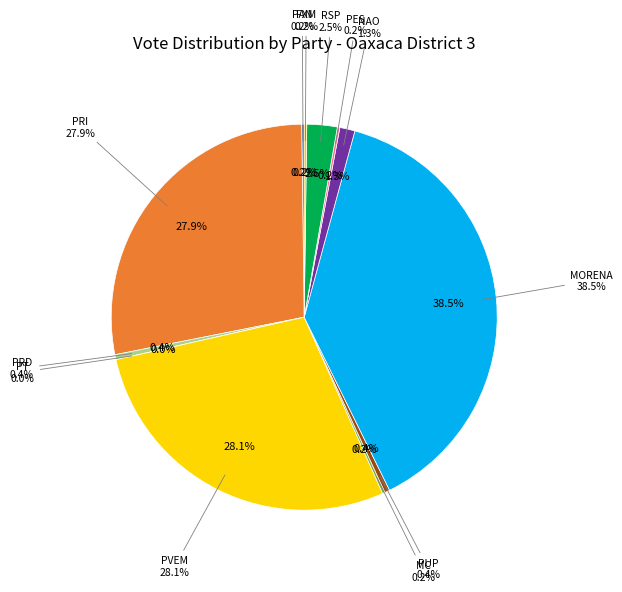

Which category has the biggest portion of the pie?

MORENA